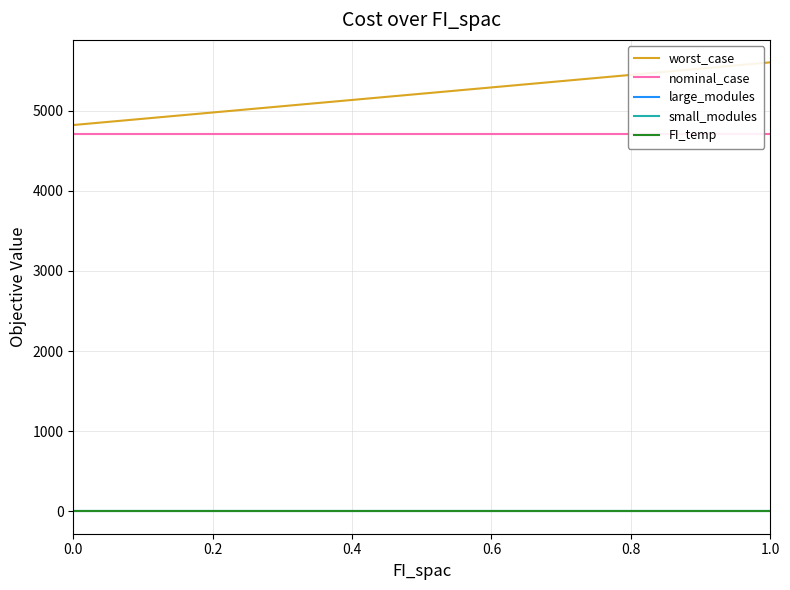

How many data points does each series have?

11